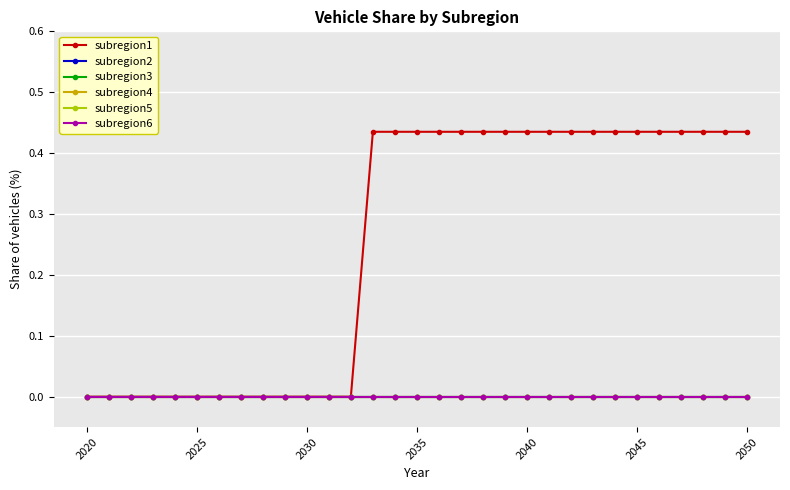

Is this an area chart (filled region under the line)?

No